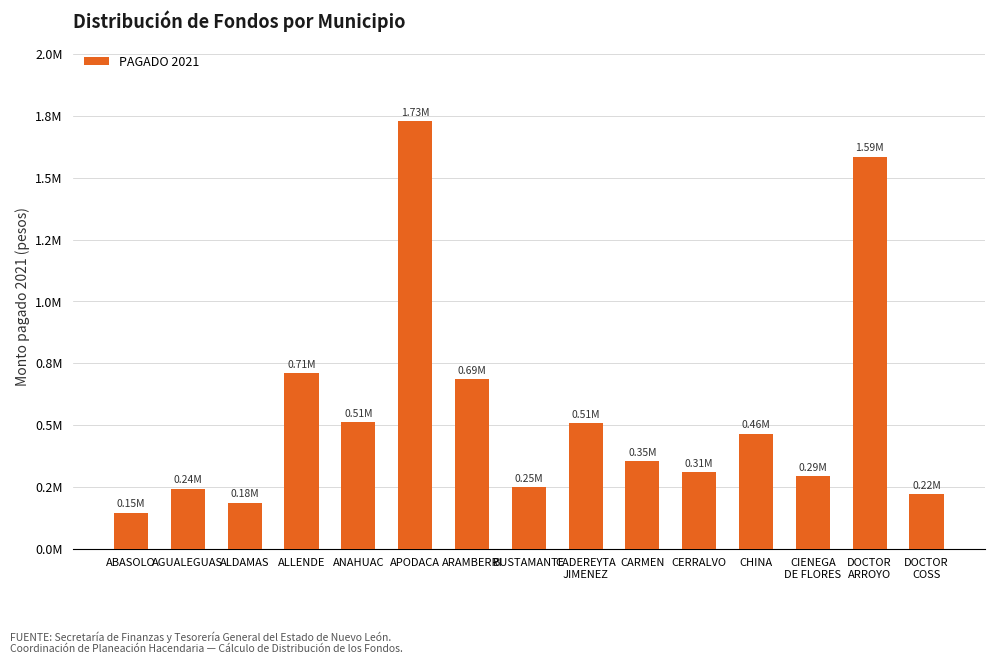

What position from the left is ALLENDE?

4